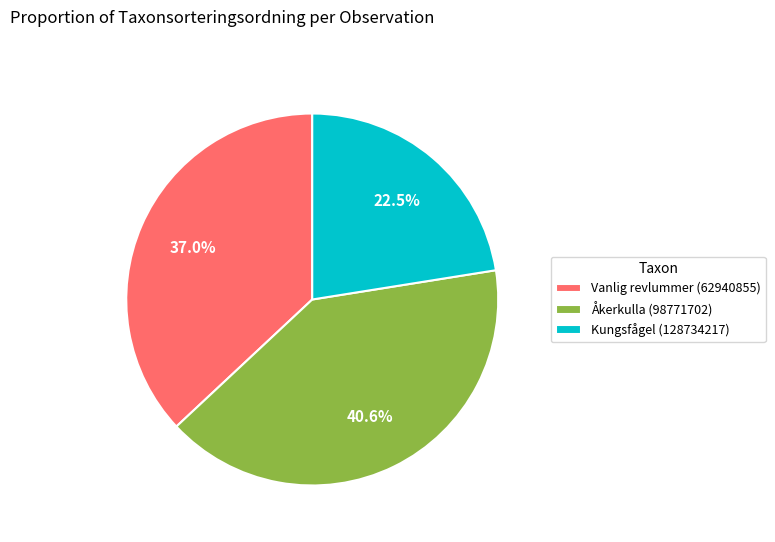

Which has a higher value, Kungsfågel (128734217) or Vanlig revlummer (62940855)?

Vanlig revlummer (62940855)